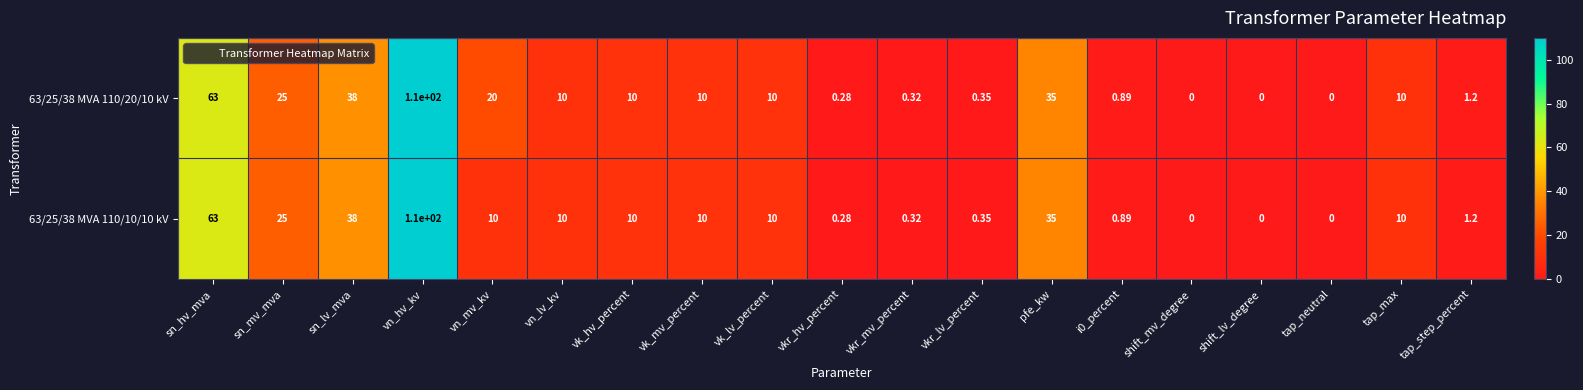

Which category has the highest value in the 63/25/38 MVA 110/10/10 kV series?

vn_hv_kv